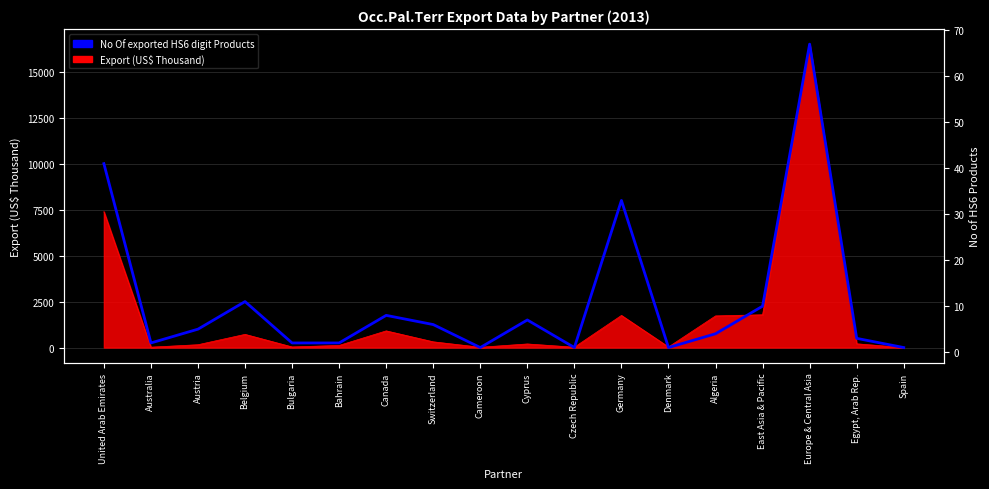

Reading left to right, transcribe all the data shown in this chart.

41	2	5	11	2	2	8	6	1	7	1	33	1	4	10	67	3	1